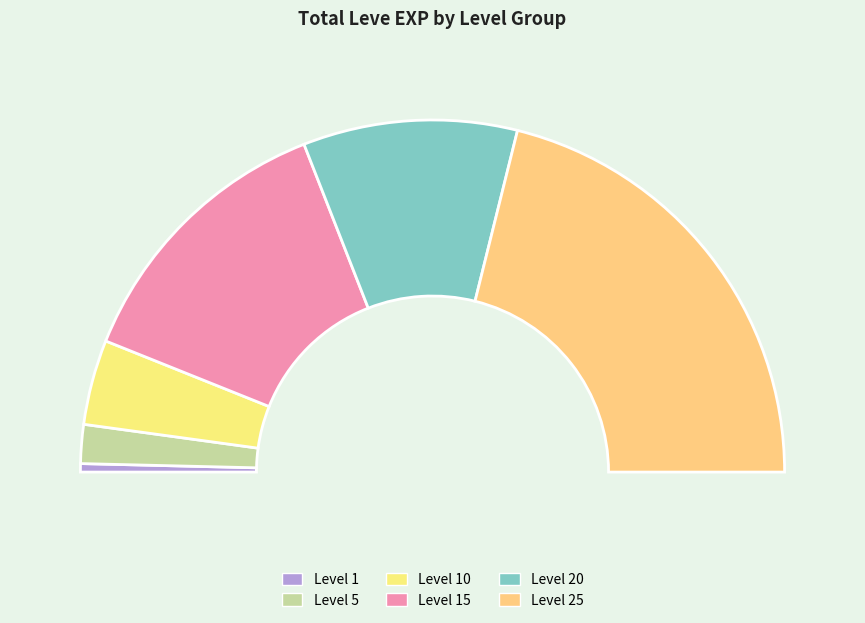

What is the change in value from Level 10 to Level 15?

+8920